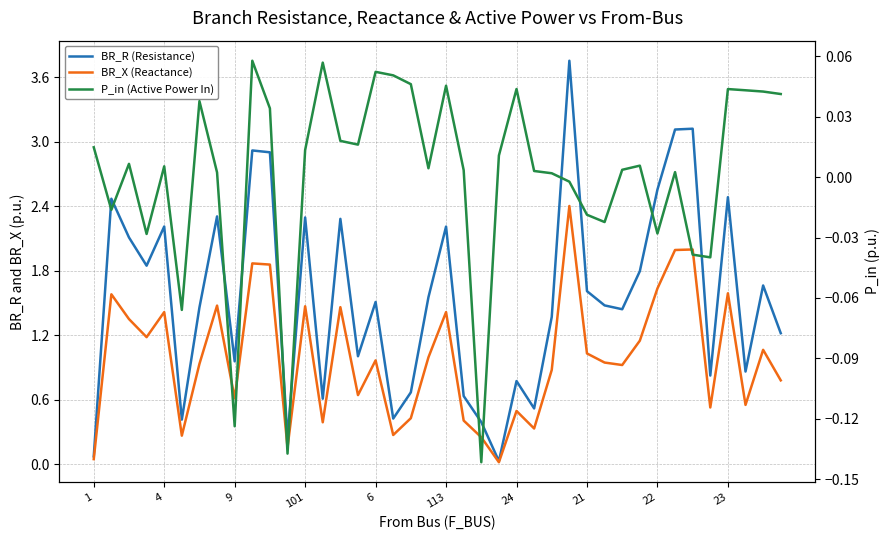

What is the label of the 14th point from the right?

26